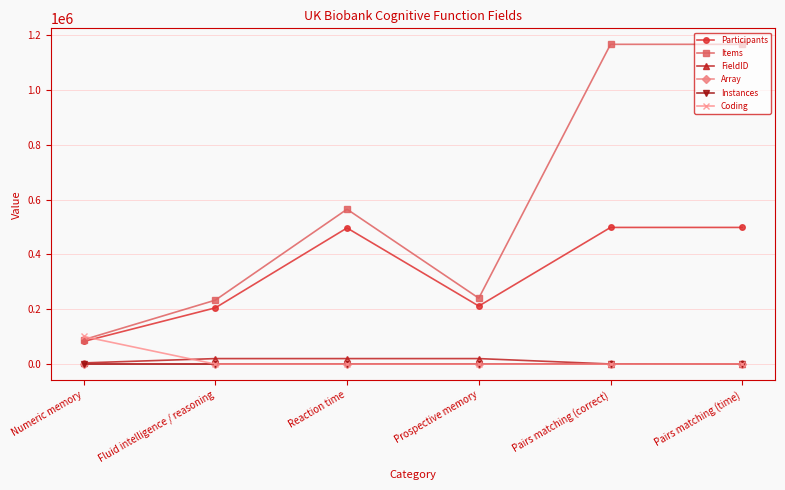

True or false: Coding has a value of -53210 at Reaction time.

False